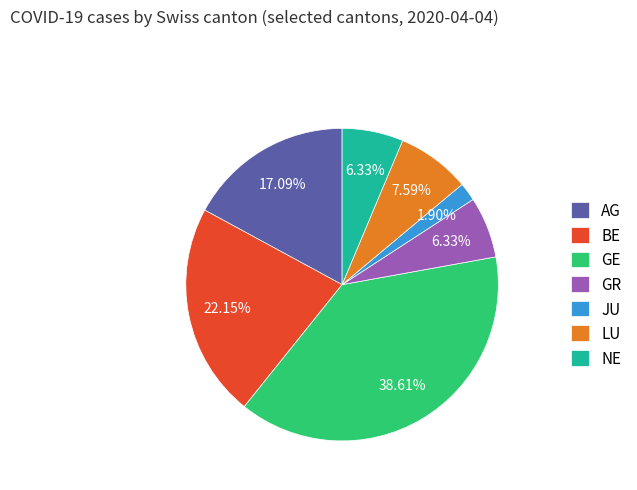

What is the ratio of the value at LU to the value at GE?

0.2